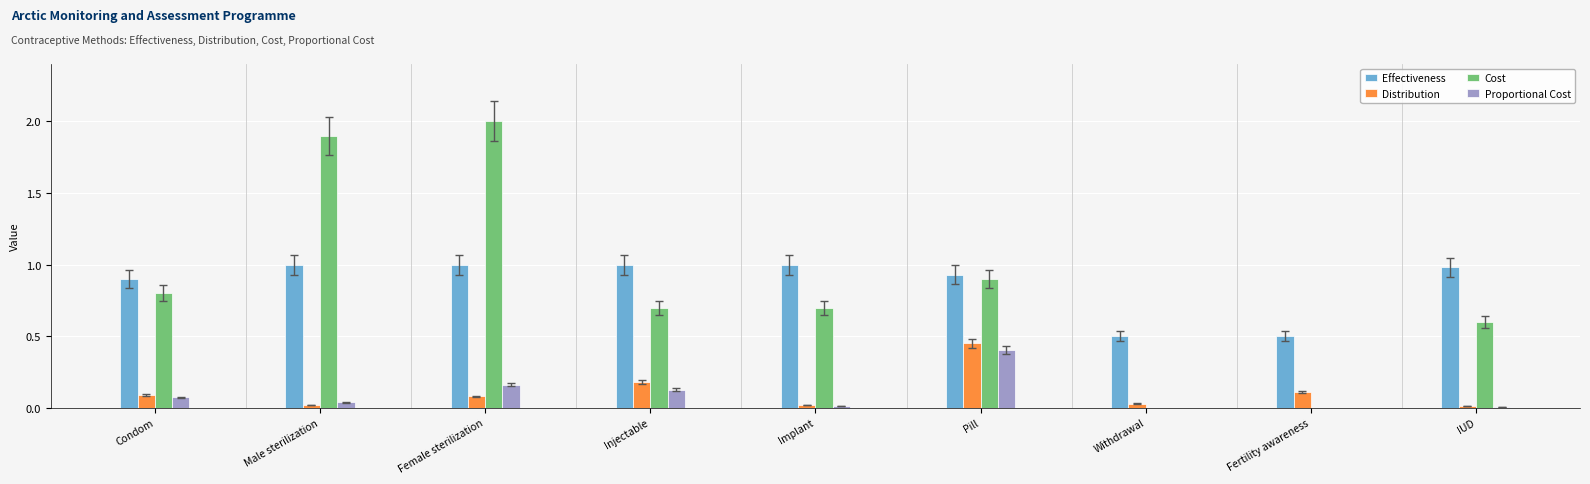

What is the sum of all Proportional Cost values?

0.8